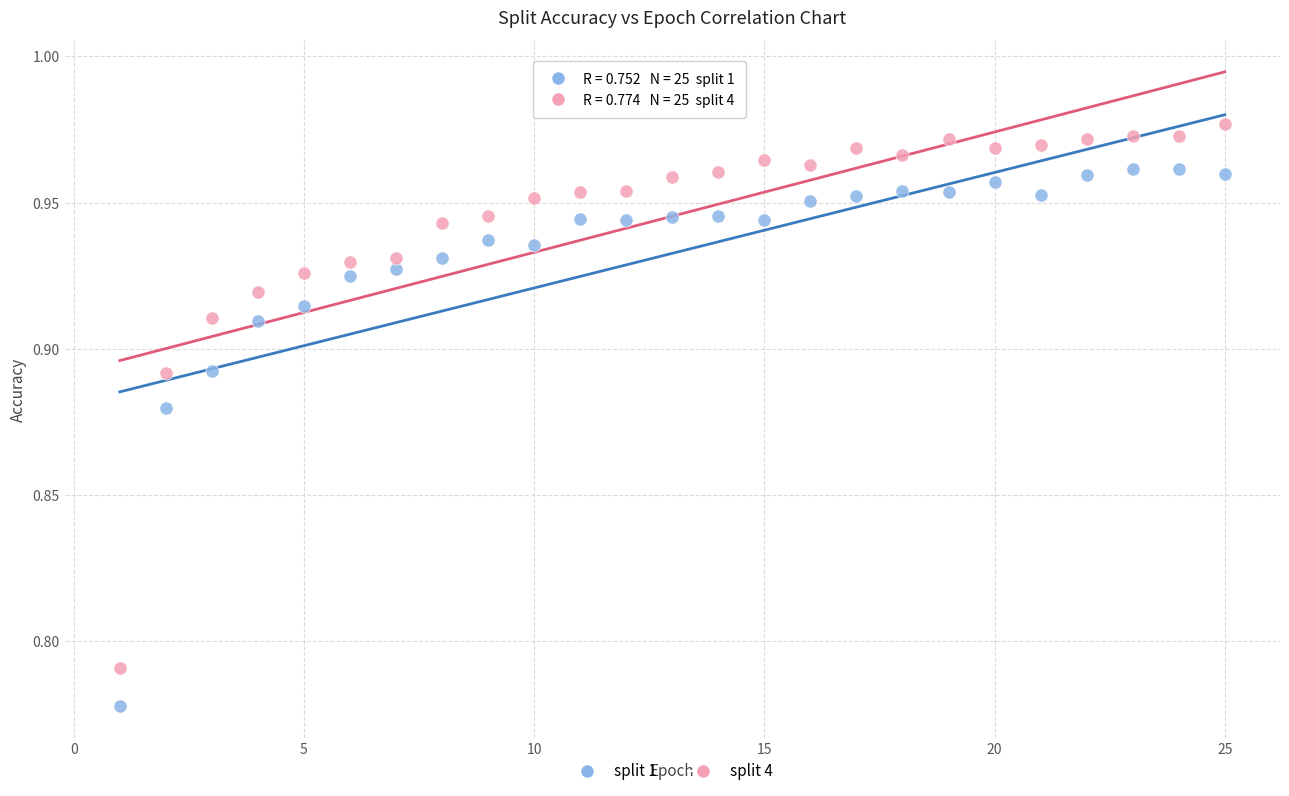

Which series has the widest spread of Y values?

split 4